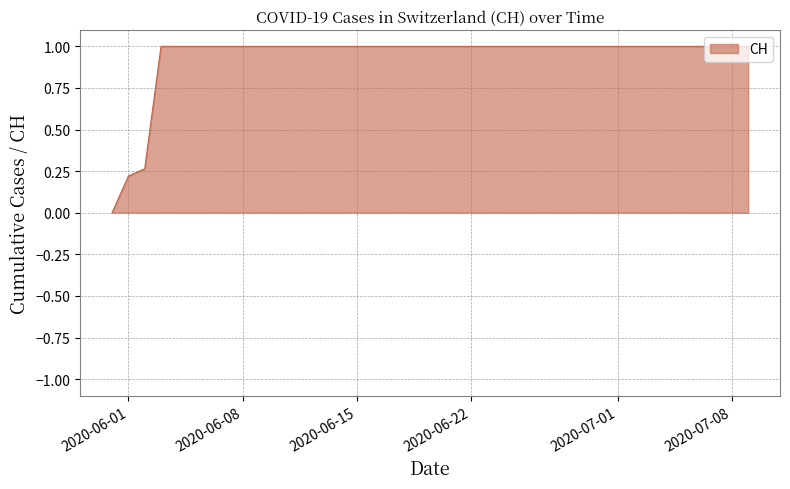

What is the maximum value shown in the chart?

1.0